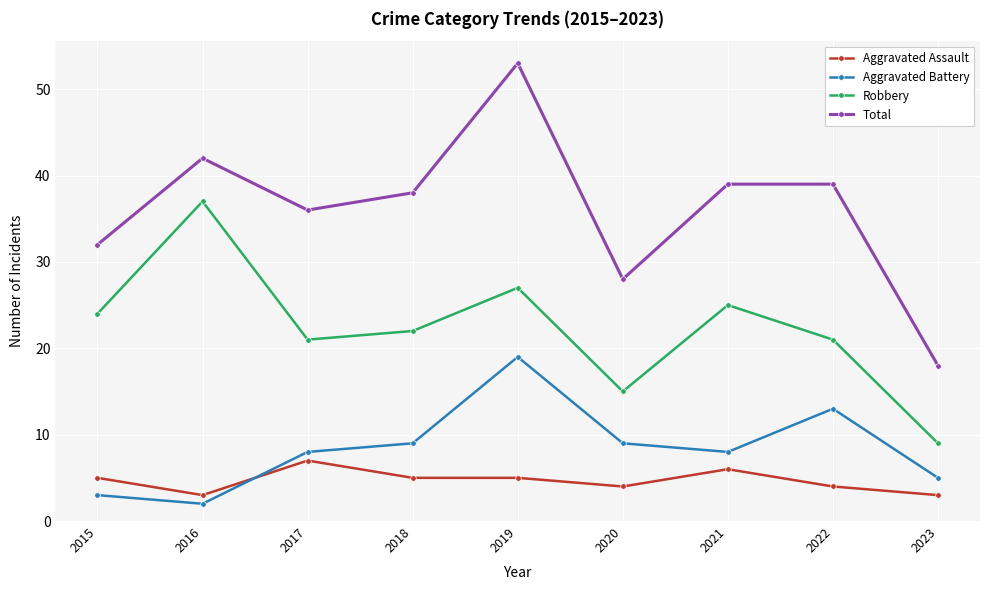

At which category does Aggravated Assault reach its first local valley?

2016